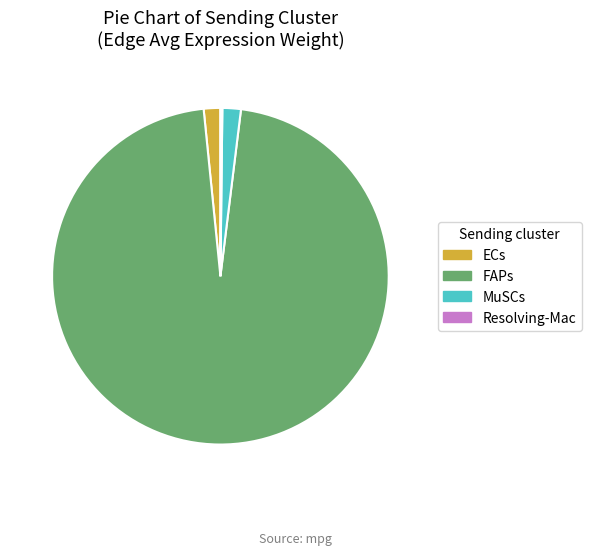

True or false: MuSCs accounts for 2% of the total.

True